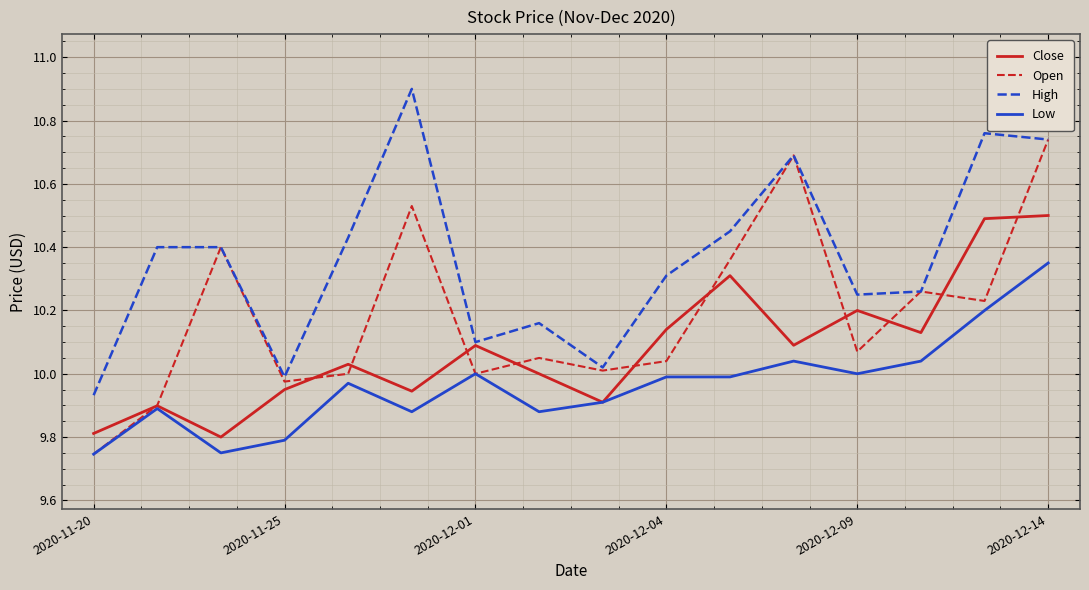

What is the greatest value displayed?

10.9